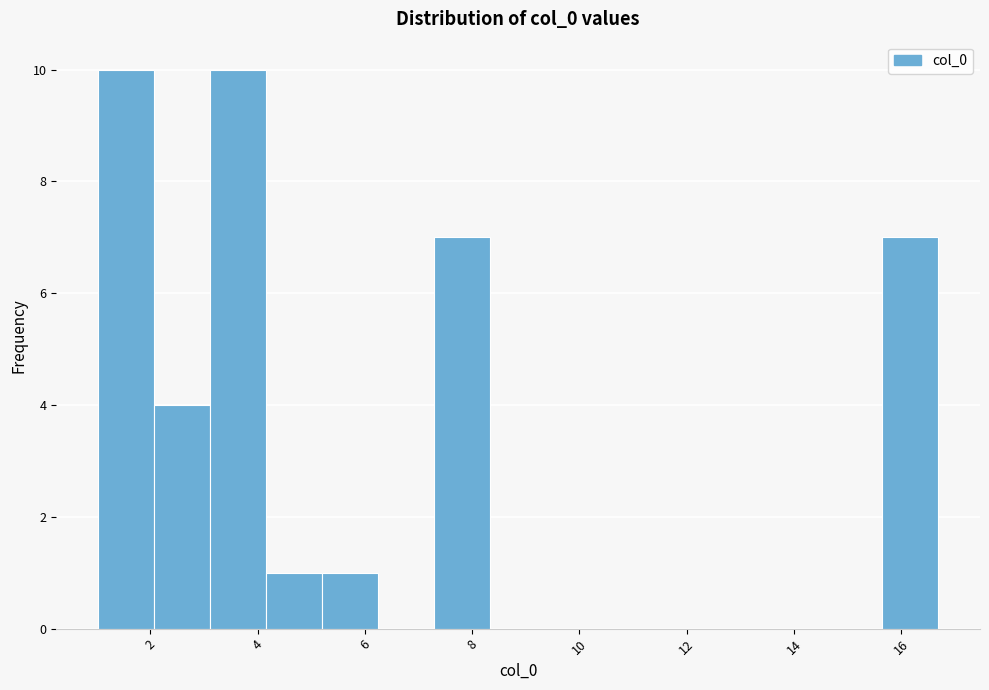

Reading left to right, list every bar in this chart as the range it spans on the x-axis followed by its height. Neither the bar edges nor the heights are printed on the chart, so give them approximately, as read against the axes.

1.0 to 2.0: 10
2.0 to 3.2: 4
3.2 to 4.2: 10
4.2 to 5.2: 1
5.2 to 6.2: 1
6.2 to 7.2: 0
7.2 to 8.4: 7
8.4 to 9.4: 0
9.4 to 10.4: 0
10.4 to 11.4: 0
11.4 to 12.6: 0
12.6 to 13.6: 0
13.6 to 14.6: 0
14.6 to 15.6: 0
15.6 to 16.6: 7